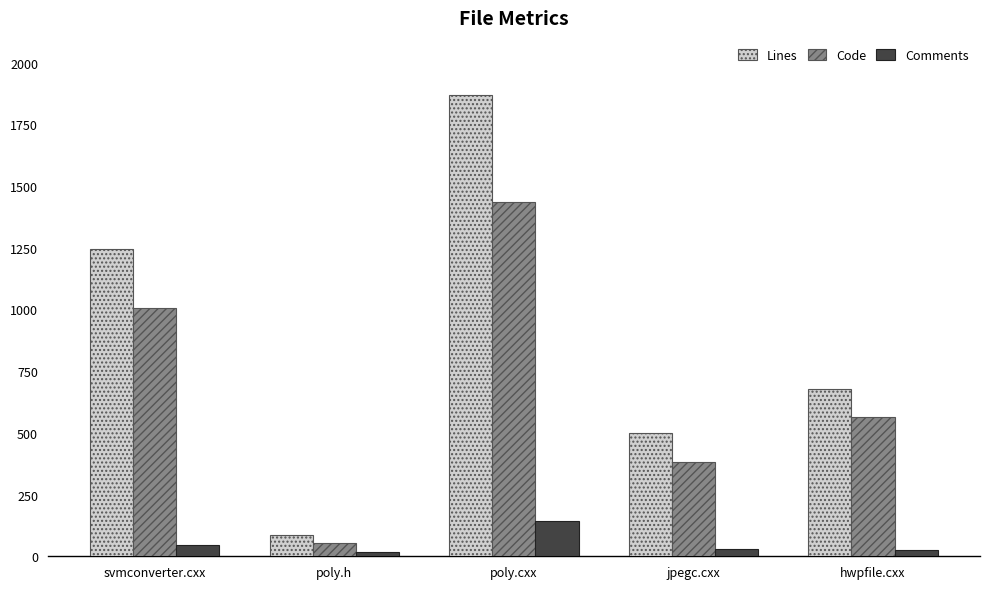

How many data points does each series have?

5